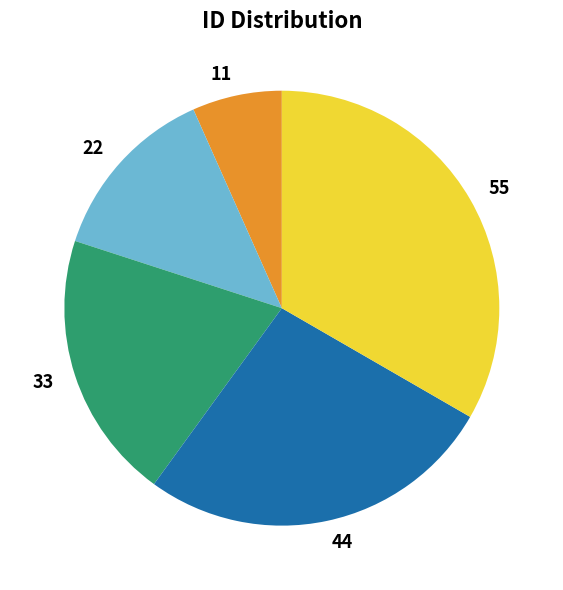

Is it true that 33 is 7% of the pie?

False